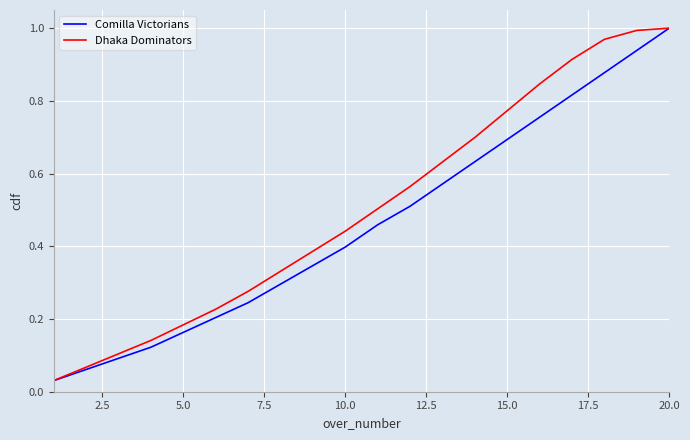

Is this an area chart (filled region under the line)?

No